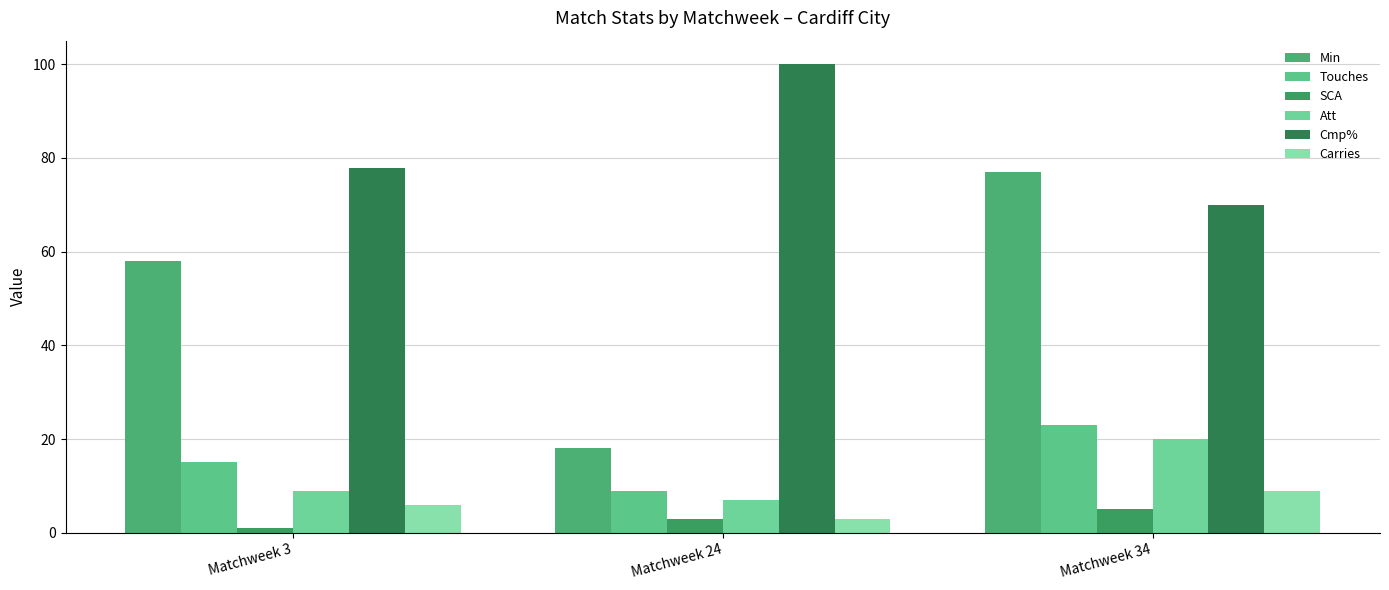

What is the value of the SCA bar at the 2nd from the left?

3.0